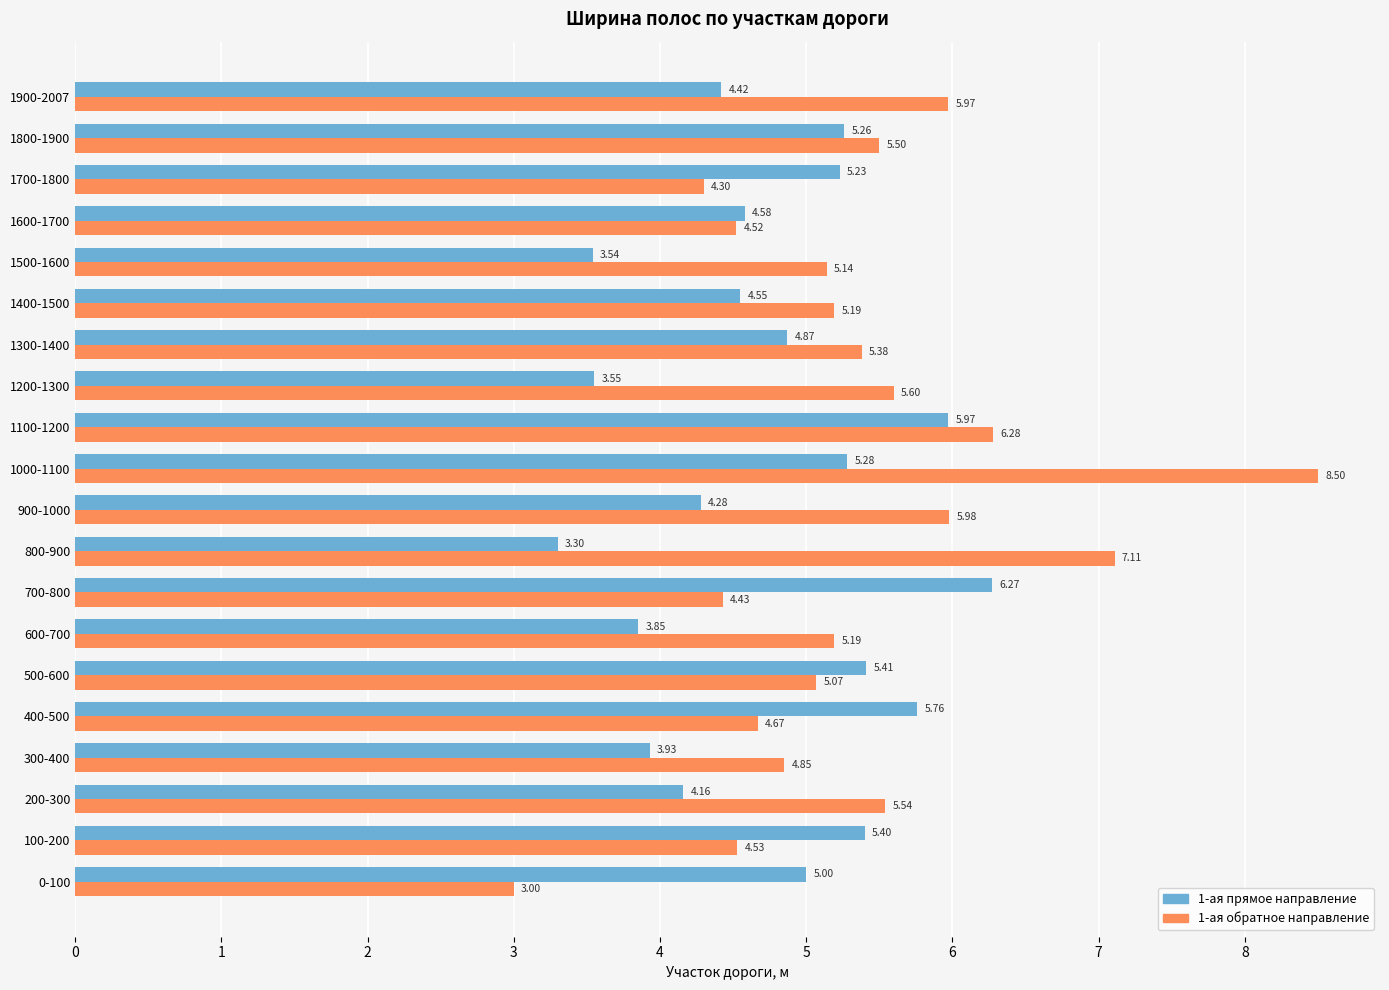

What is the difference between the maximum and second lowest values in the 1-ая прямое направление series?

2.7